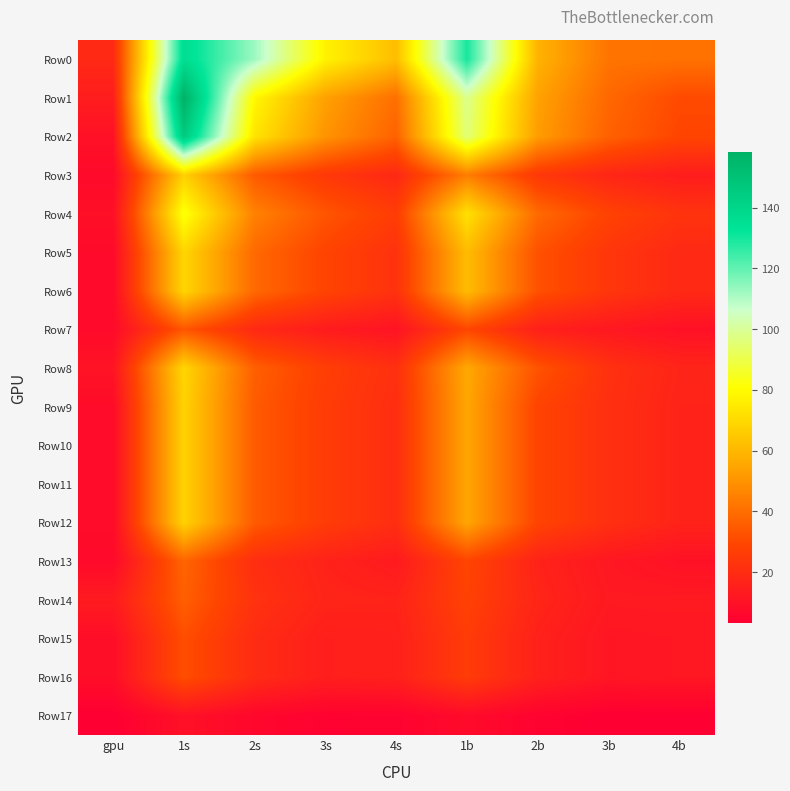

List the series in order of their peak value, lowest first.

Row17, Row15, Row16, Row7, Row14, Row13, Row3, Row9, Row10, Row11, Row12, Row5, Row6, Row8, Row4, Row0, Row2, Row1